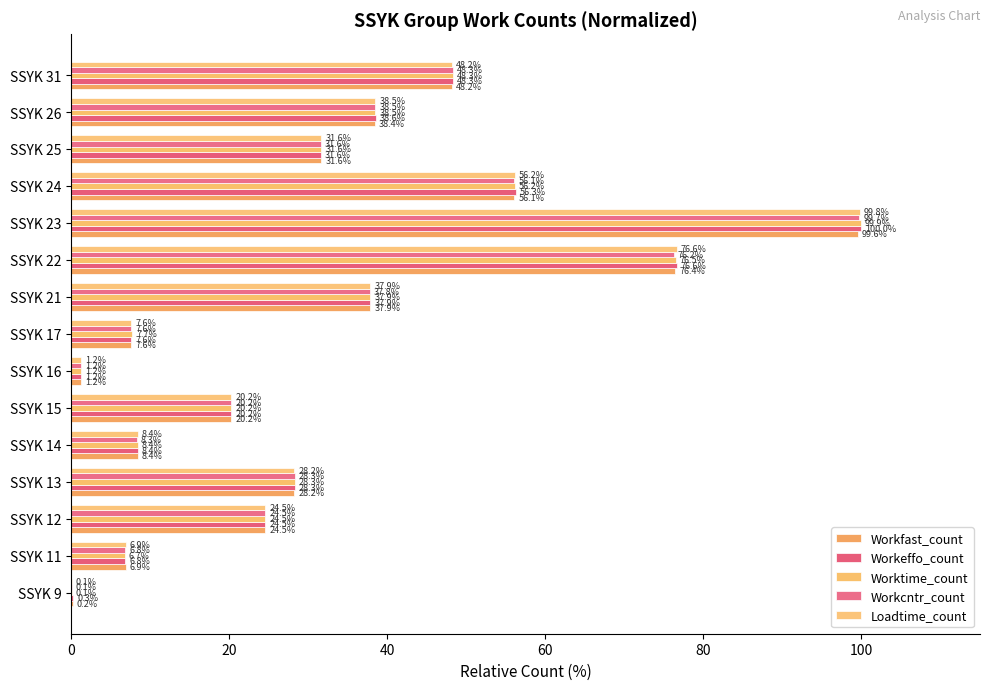

Which category has the highest value in the Workfast_count series?

SSYK 23